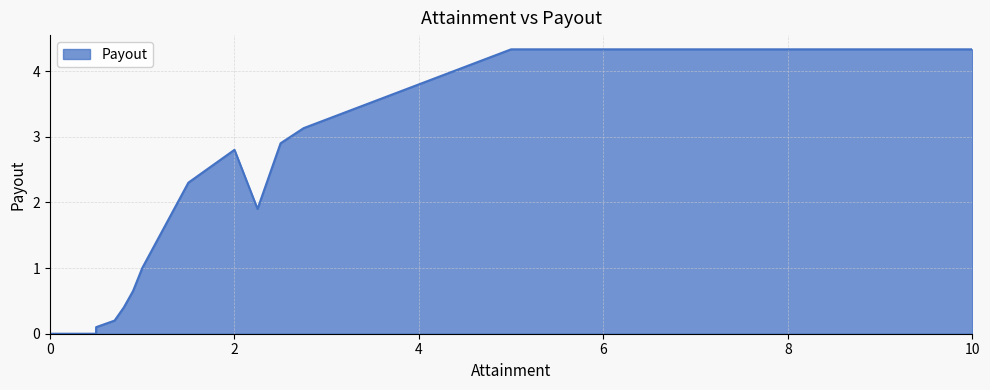

What is the maximum value shown in the chart?

4.3